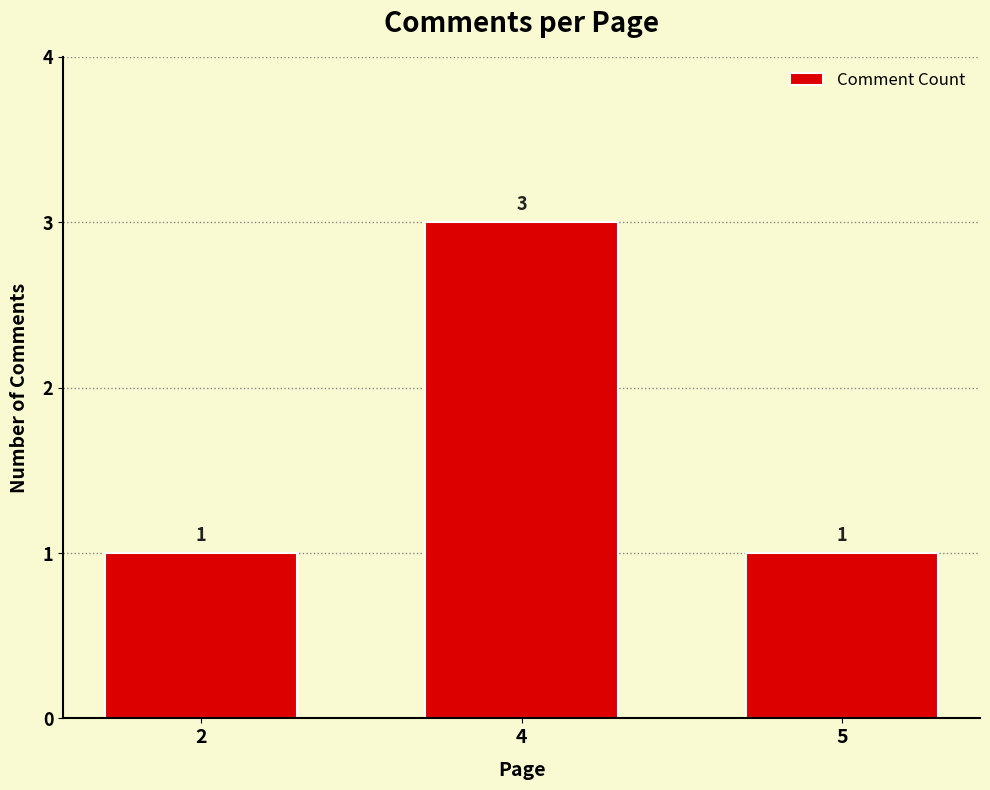

True or false: the data shows 1 at 4.

False